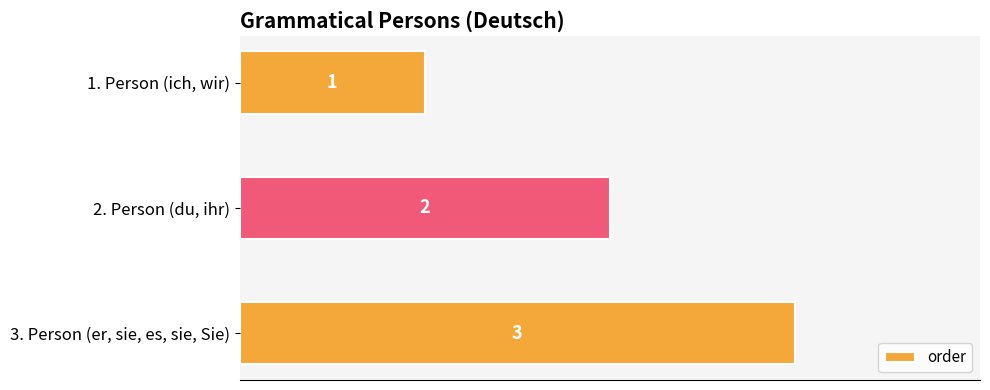

Rank the categories by value from lowest to highest.

1. Person (ich, wir), 2. Person (du, ihr), 3. Person (er, sie, es, sie, Sie)